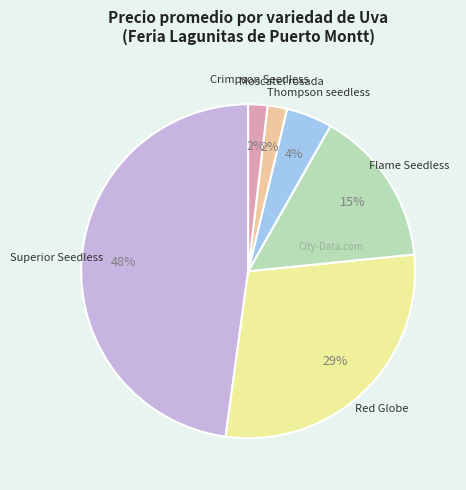

Is there any slice that represents more than half of the pie?

No